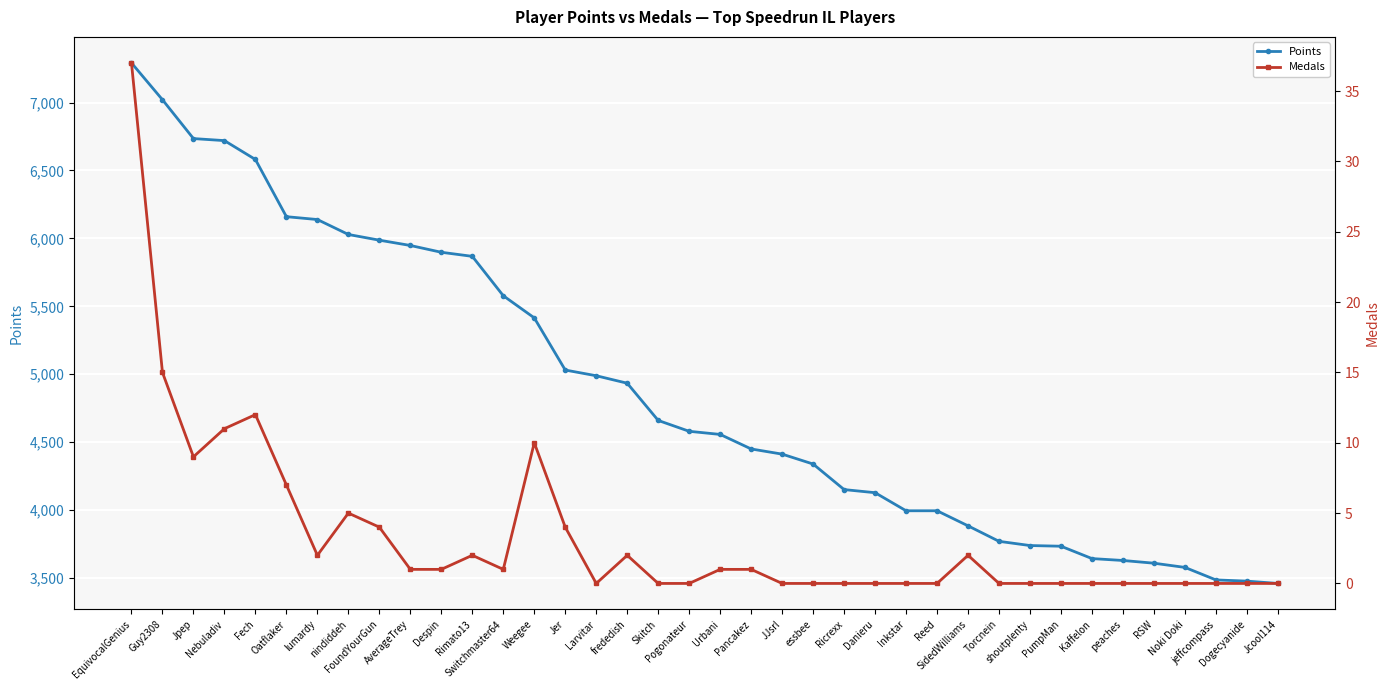

What are all the series names shown in the legend?

Points, Medals